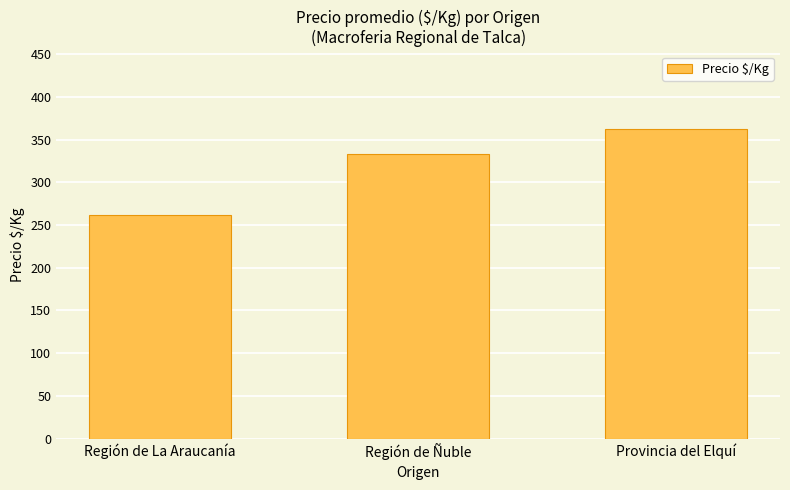

Where does the data first go above 333?

Región de Ñuble